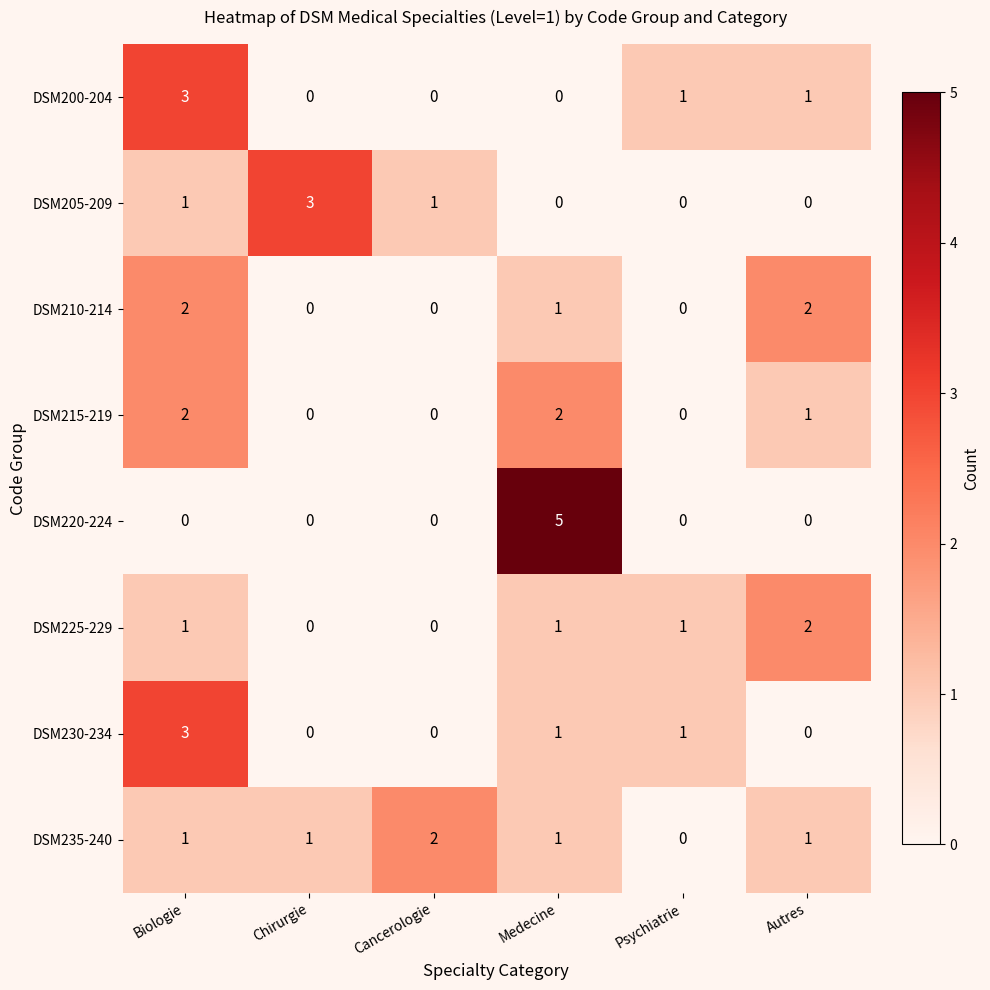

True or false: DSM235-240 has a value of 1 at Medecine.

True